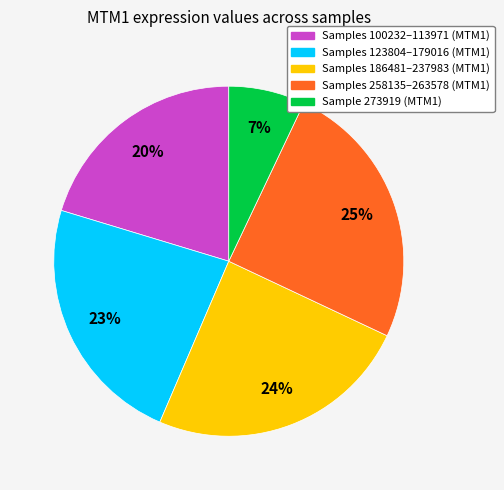

To the nearest percent, what is the average slice percentage?

20%